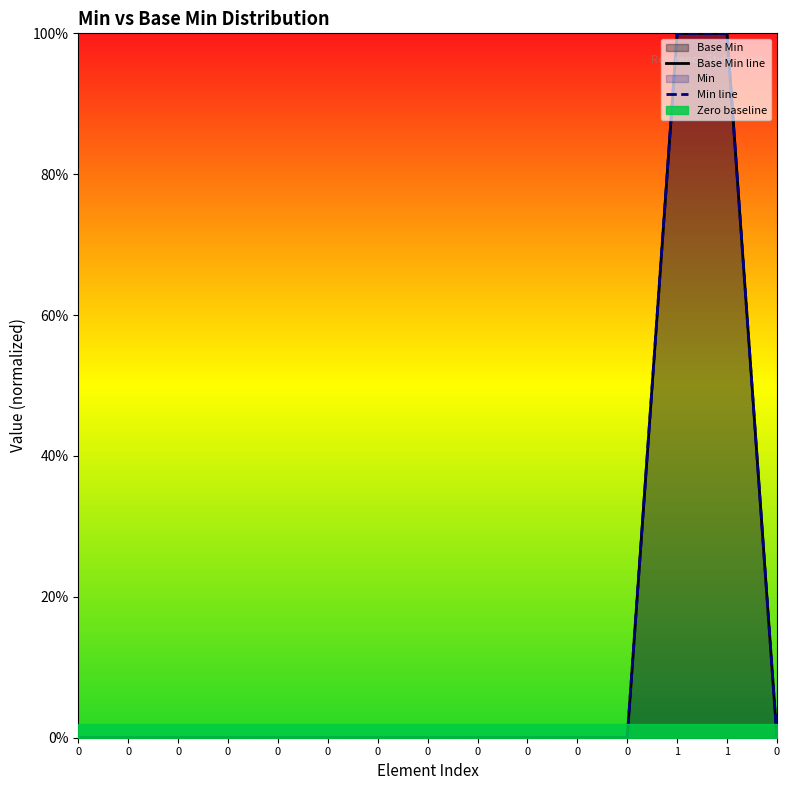

True or false: Base Min line and Min line intersect in this chart.

False